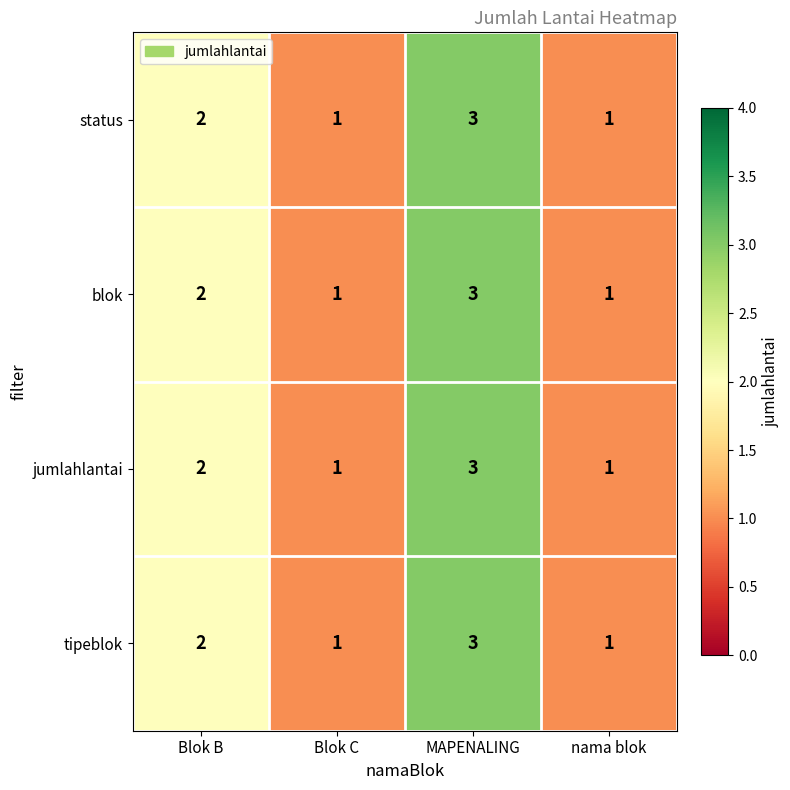

Reading left to right, transcribe all the data shown in this chart.

status: Blok B=2	Blok C=1	MAPENALING=3	nama blok=1
blok: Blok B=2	Blok C=1	MAPENALING=3	nama blok=1
jumlahlantai: Blok B=2	Blok C=1	MAPENALING=3	nama blok=1
tipeblok: Blok B=2	Blok C=1	MAPENALING=3	nama blok=1